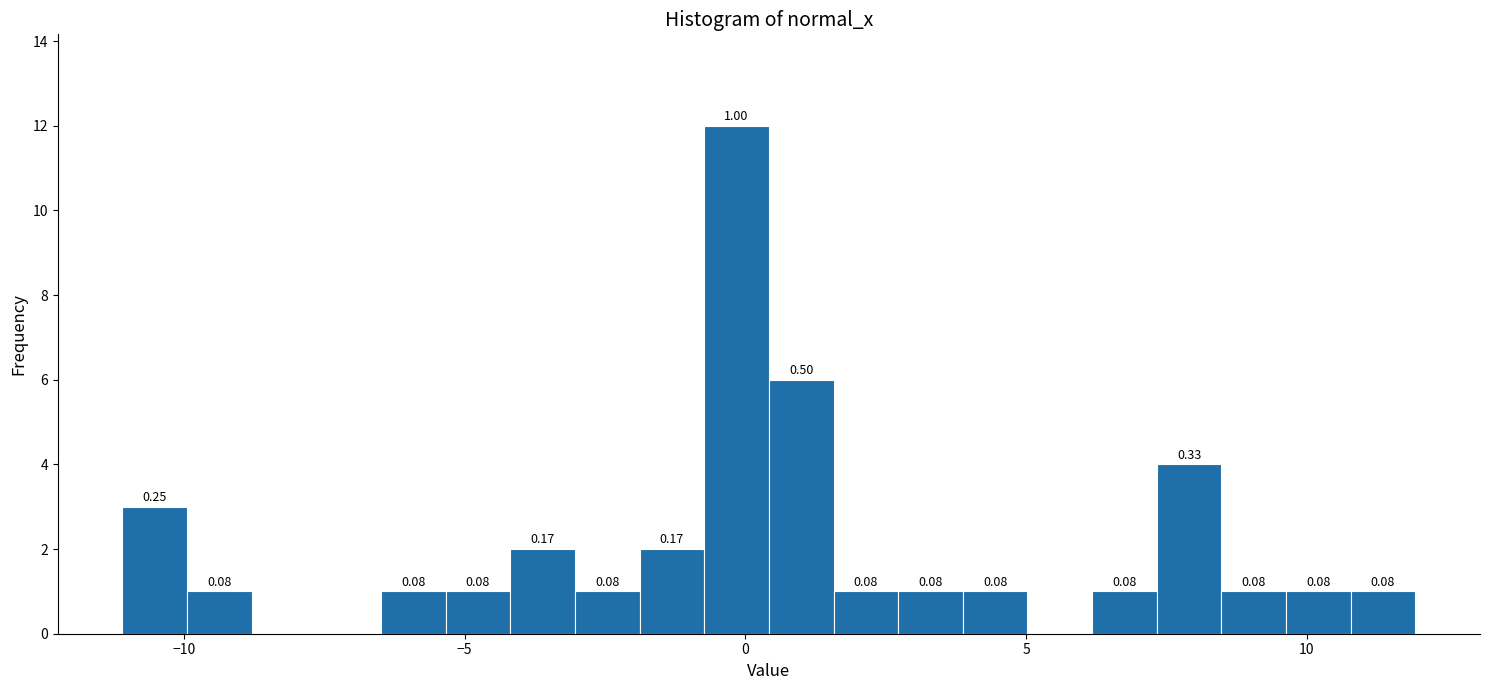

Read against the x-axis, roughly where is the centre of the tallest bar?

0.0